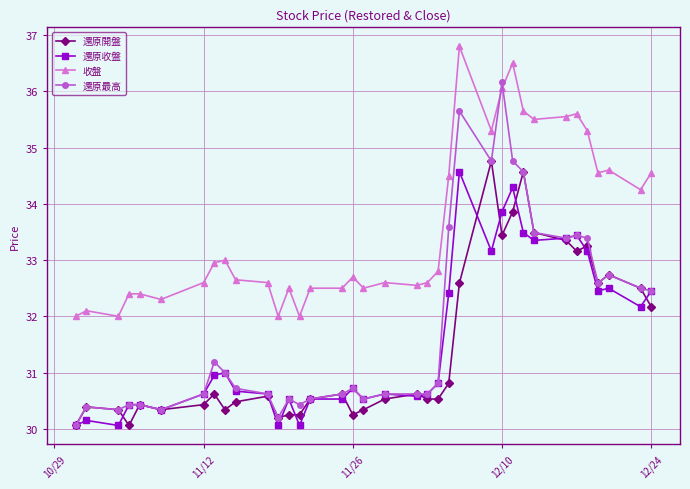

What is the minimum value for 收盤?

32.0